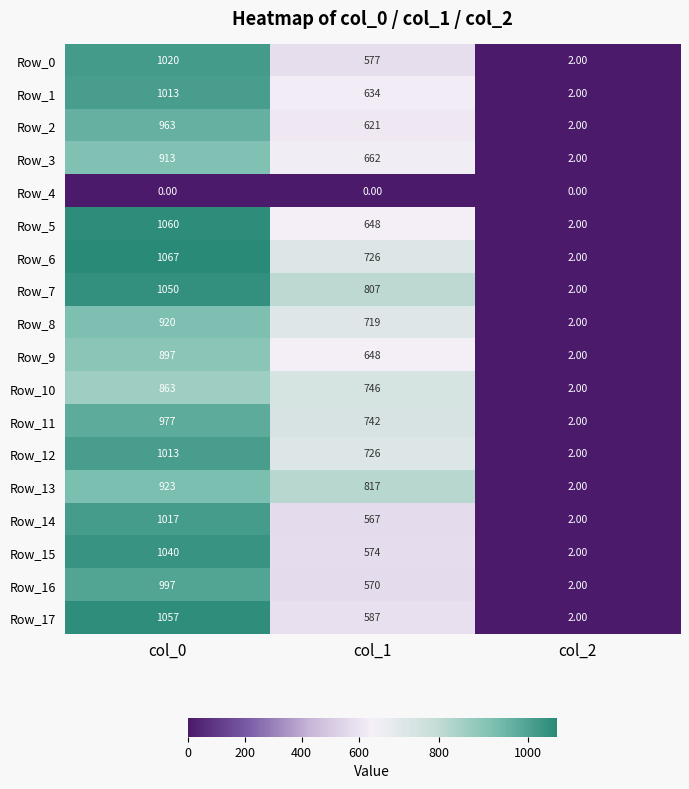

What is the total value across all series at col_0?

16790